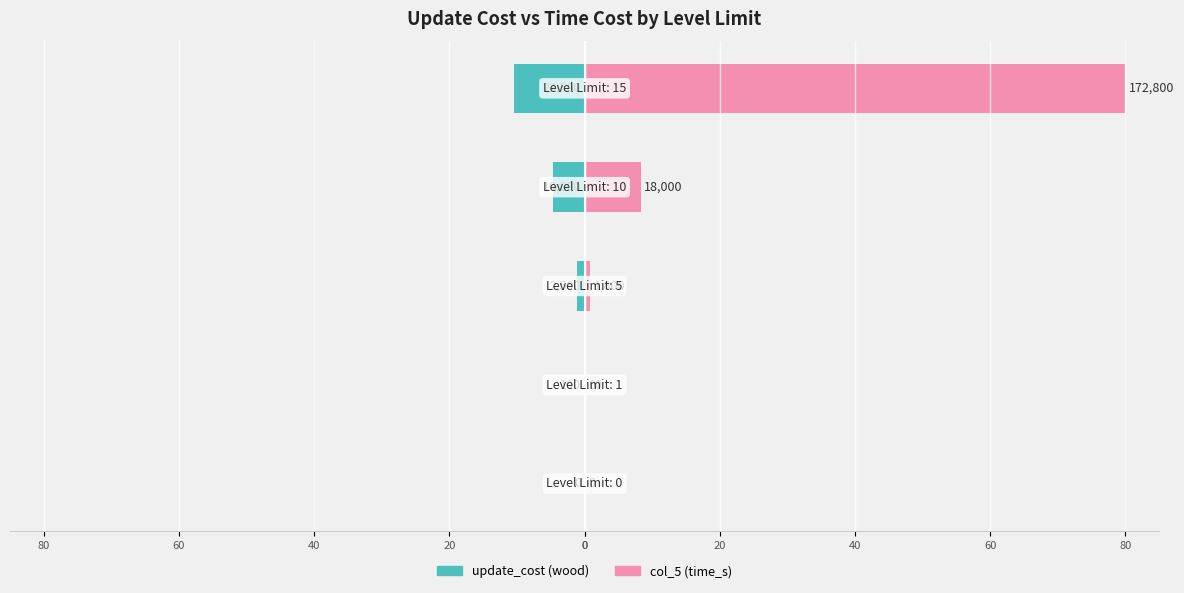

Does the chart contain stacked bars?

No